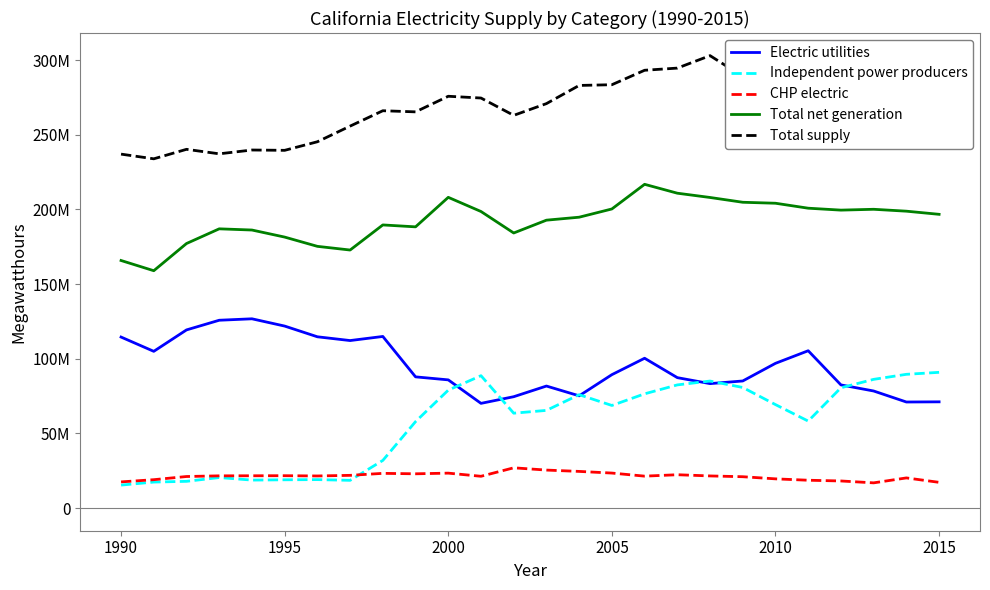

What is the average value of the Total net generation series?

192373434